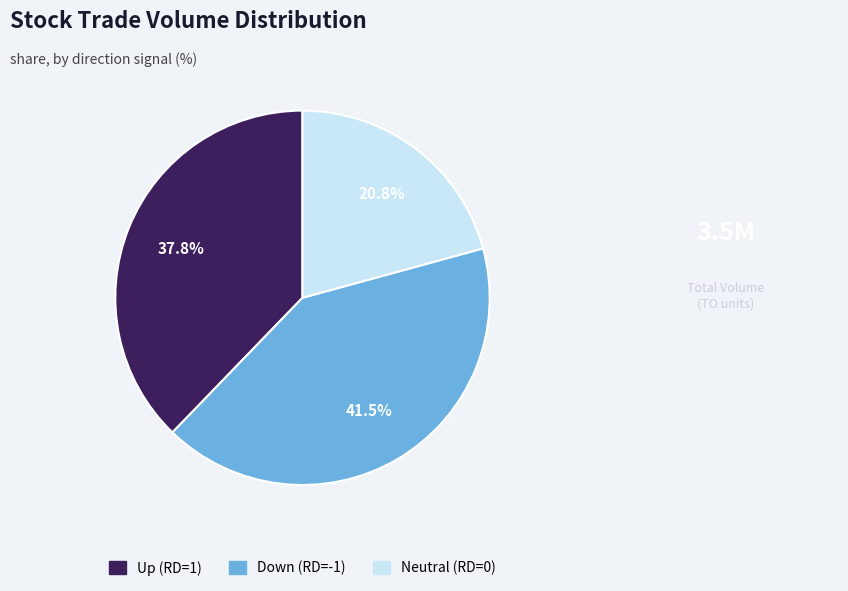

To the nearest percent, what is the difference between the largest and smallest slice percentages?

21%